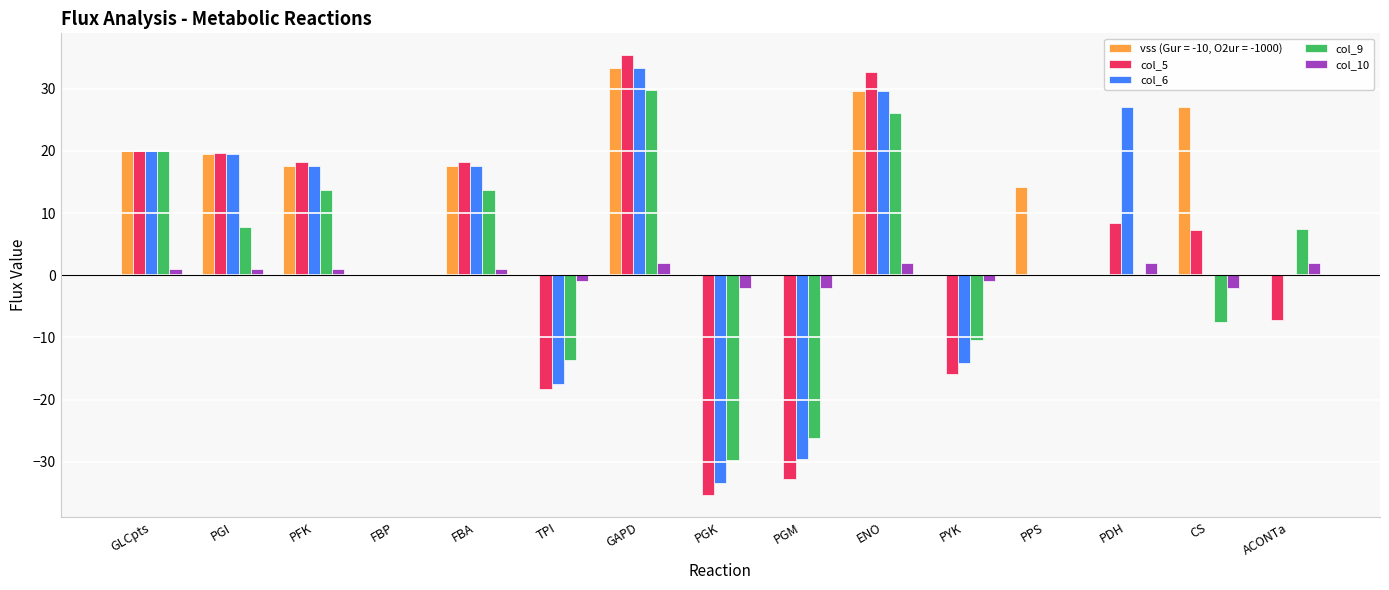

At which label does col_9 first exceed 0?

GLCpts